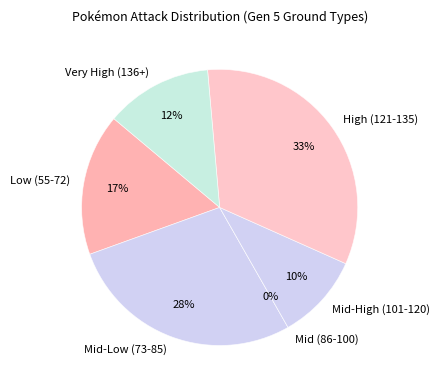

Does any single category account for the majority?

No